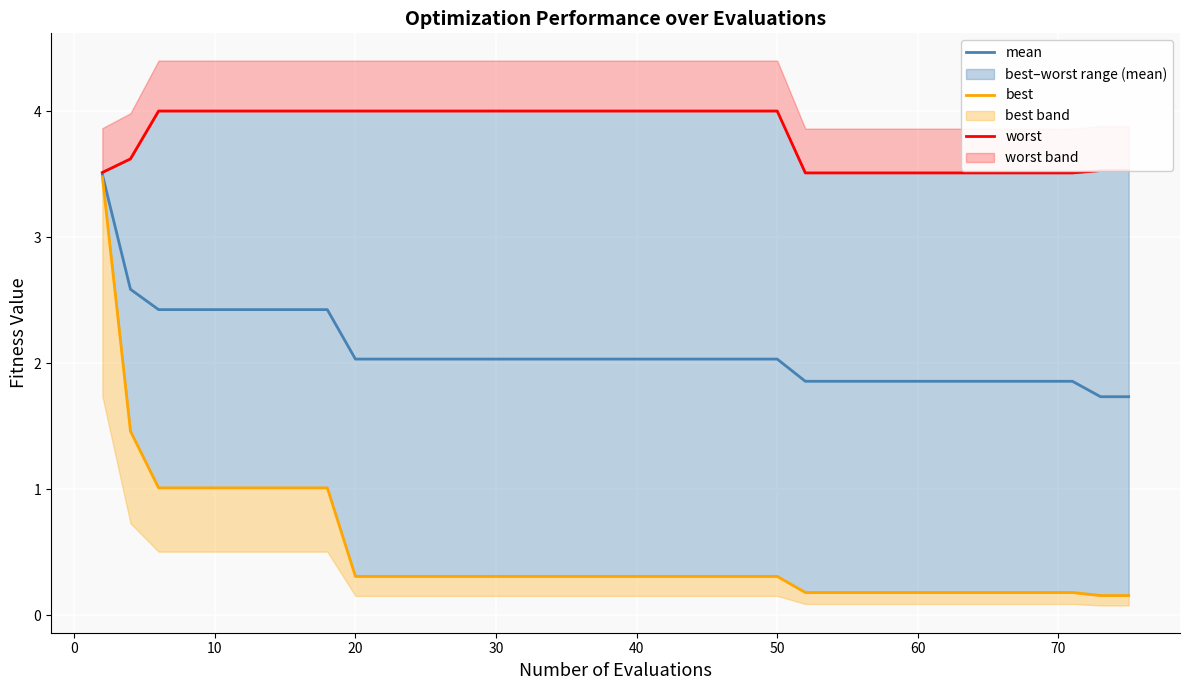

How many lines are shown in the chart?

3